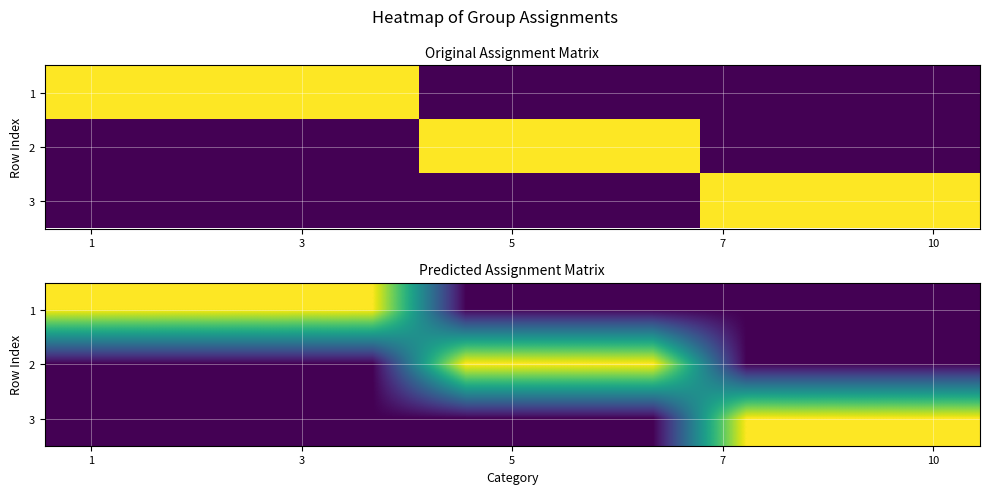

How many series are shown in this chart?

3